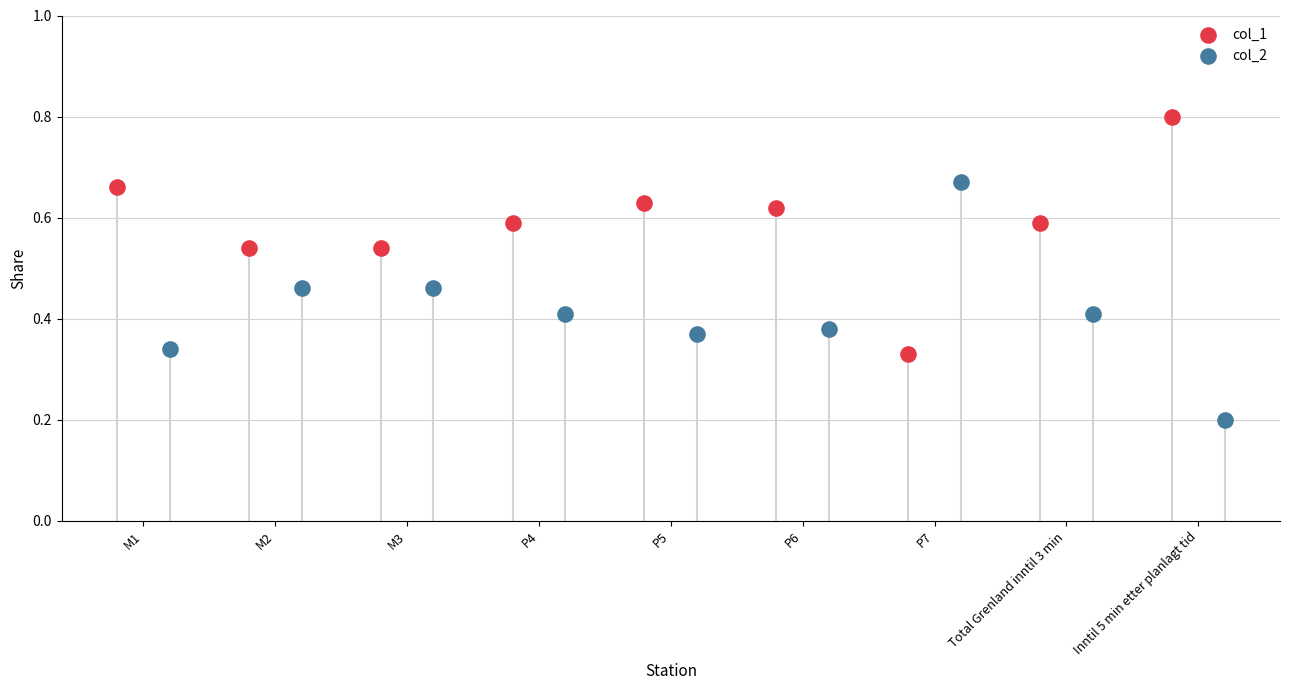

Which series has the largest Y range (max minus min)?

col_1